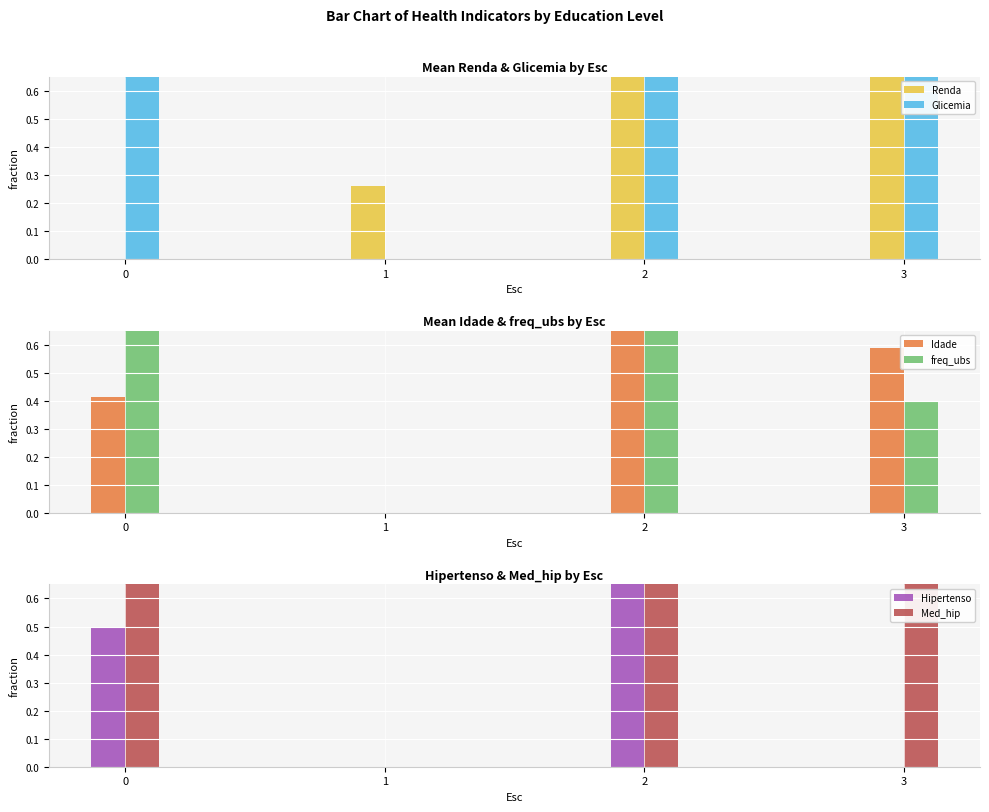

List the series in order of their peak value, highest first.

Renda, Glicemia, Idade, freq_ubs, Hipertenso, Med_hip